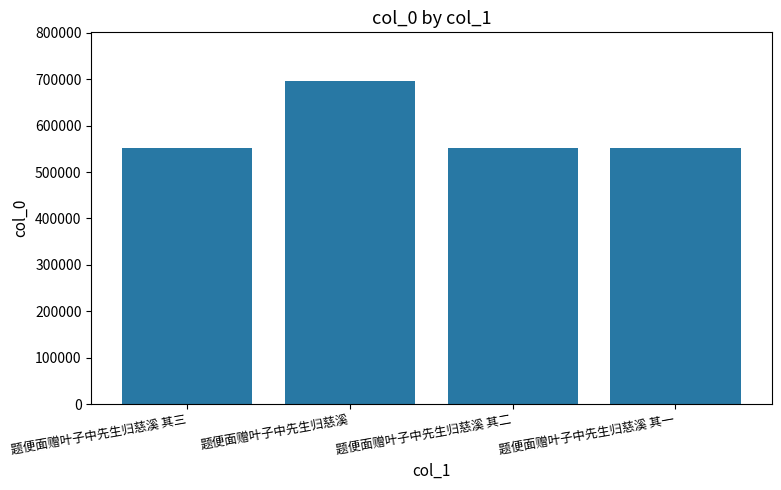

How many series are shown in this chart?

1